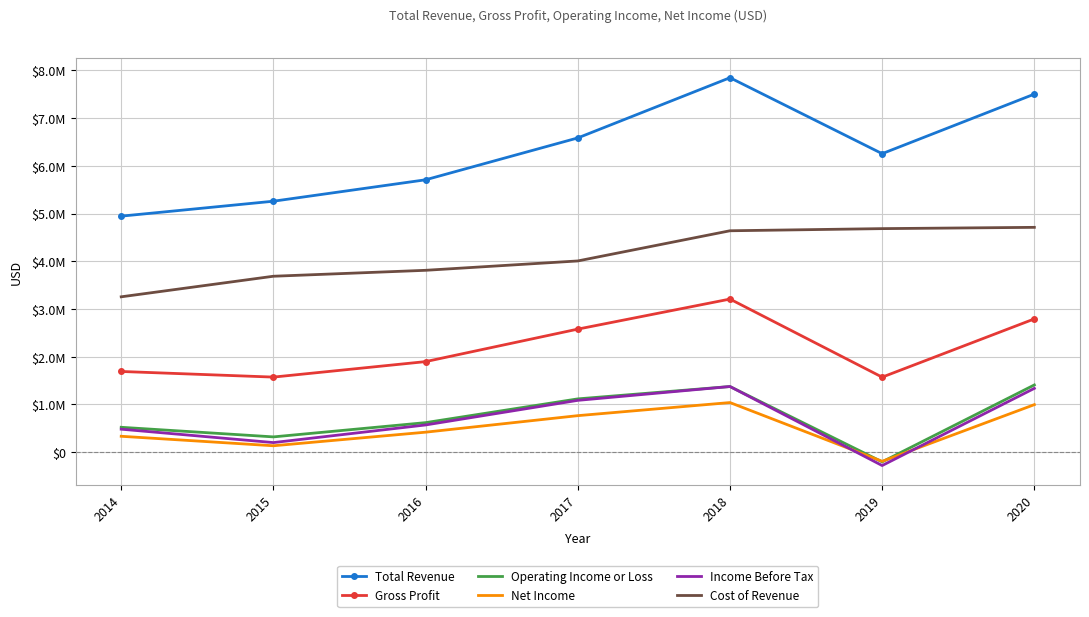

What is the value of the Total Revenue point at the 2nd from the left?

5258700